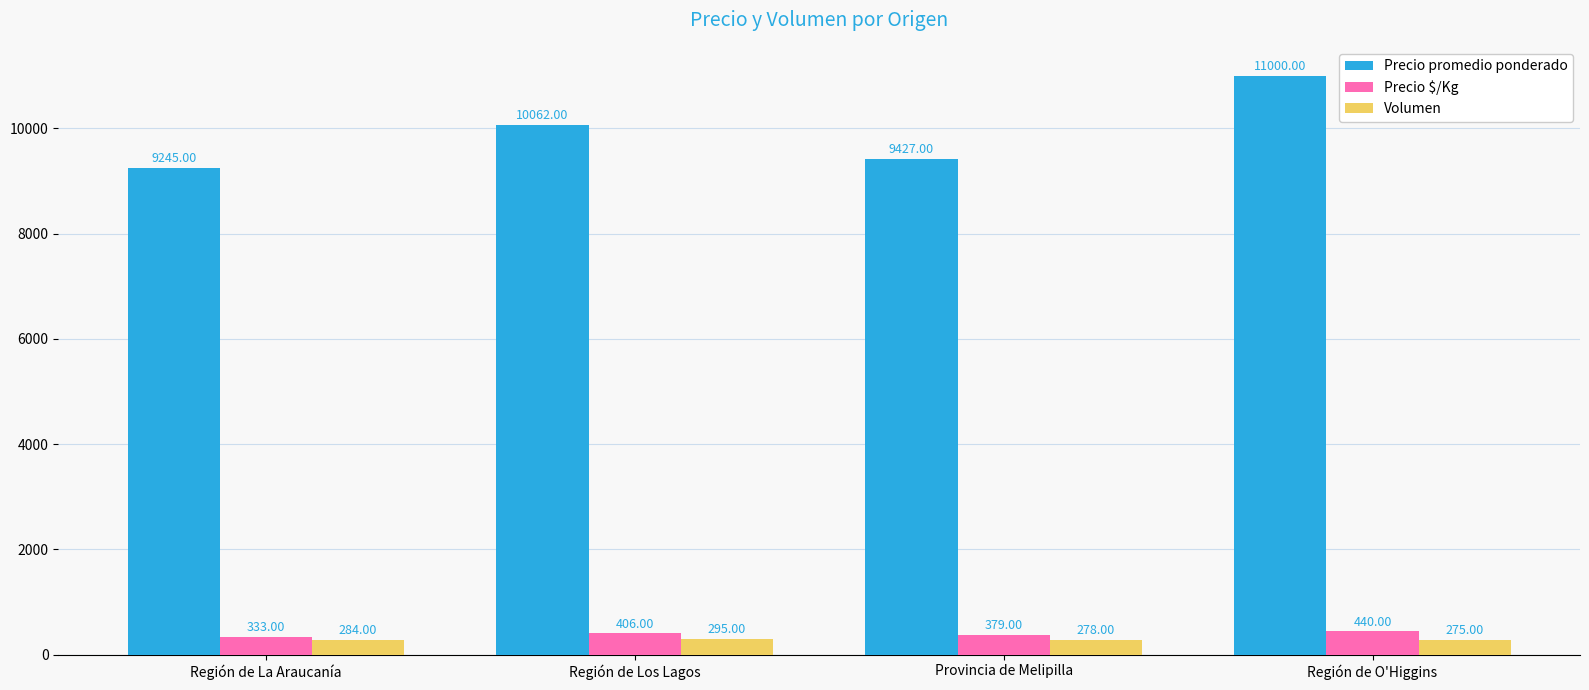

How many data points does each series have?

4